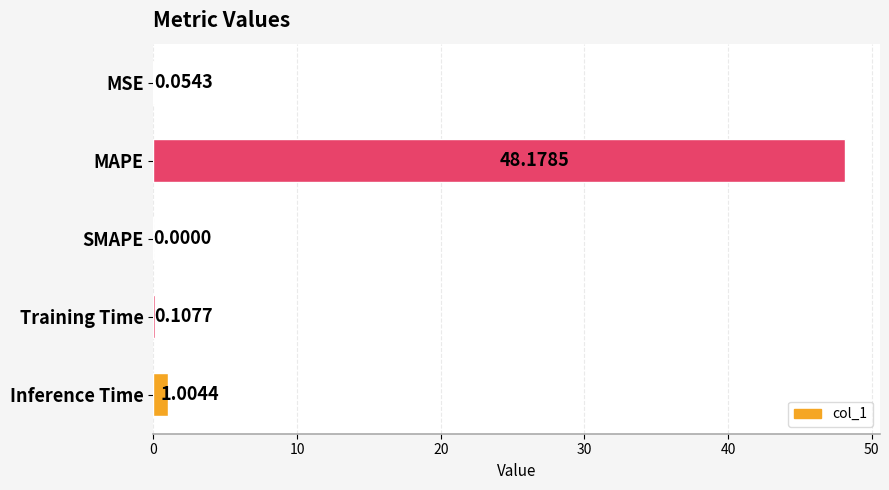

Count the number of data series in this chart.

1